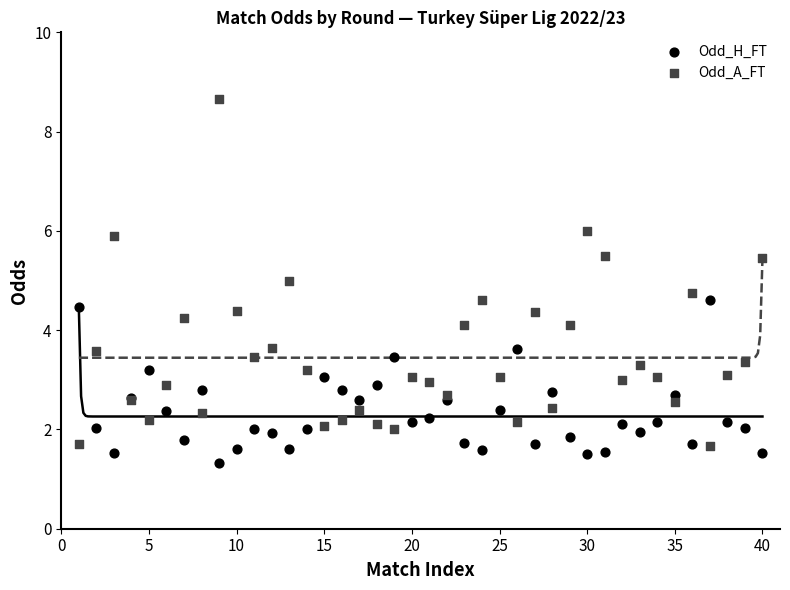

Which series reaches the minimum Y coordinate?

Odd_H_FT